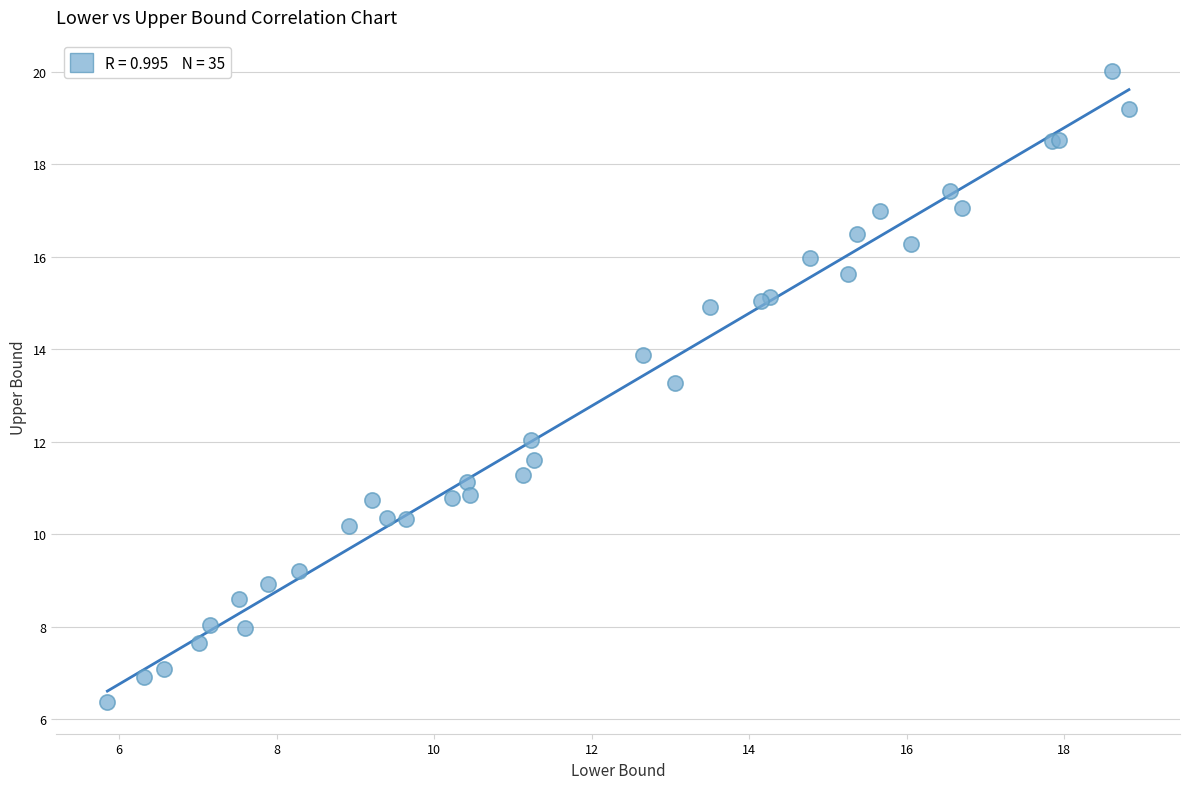

What Y value in the scatter plot is closest to 13?

13.3